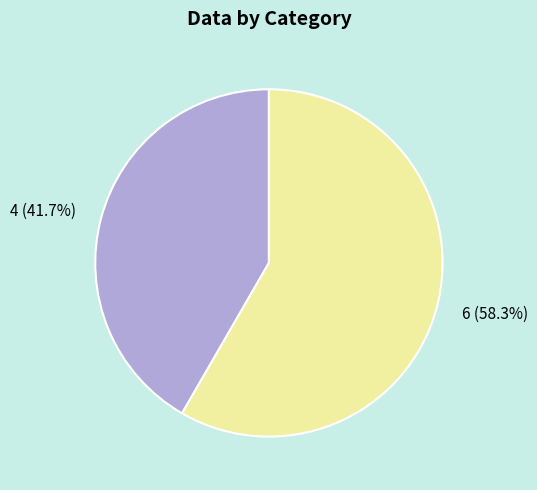

Is it true that 4 is 42% of the pie?

True